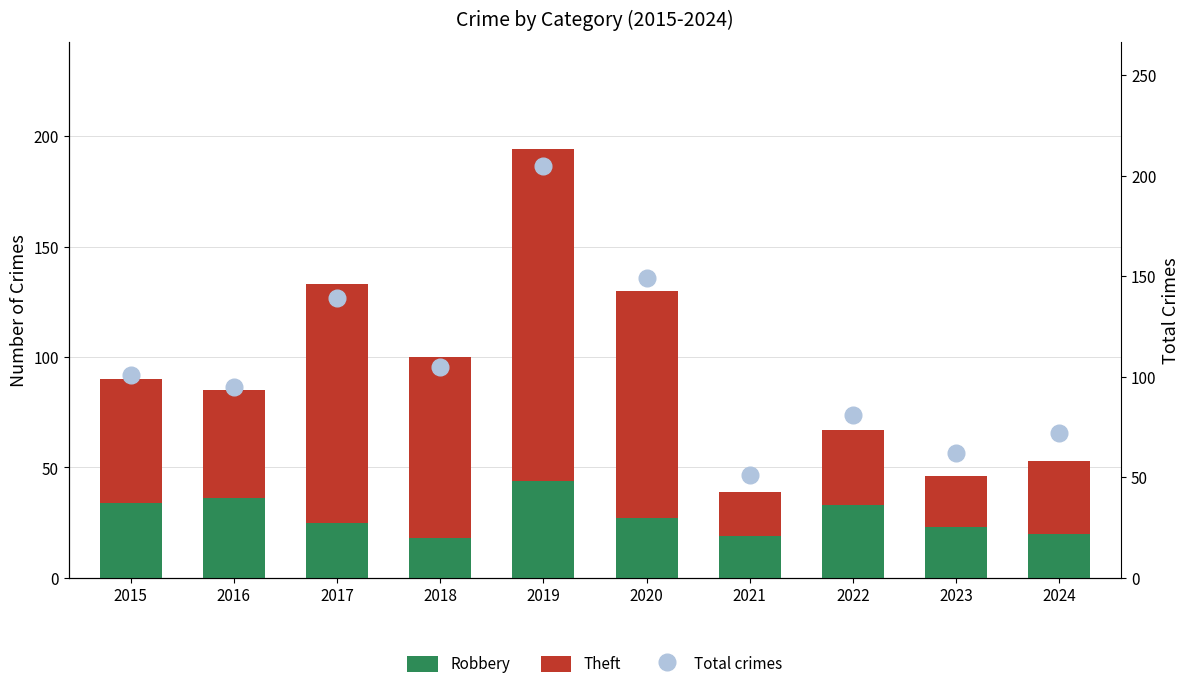

True or false: Total crimes has a value of 149 at 2020.

True